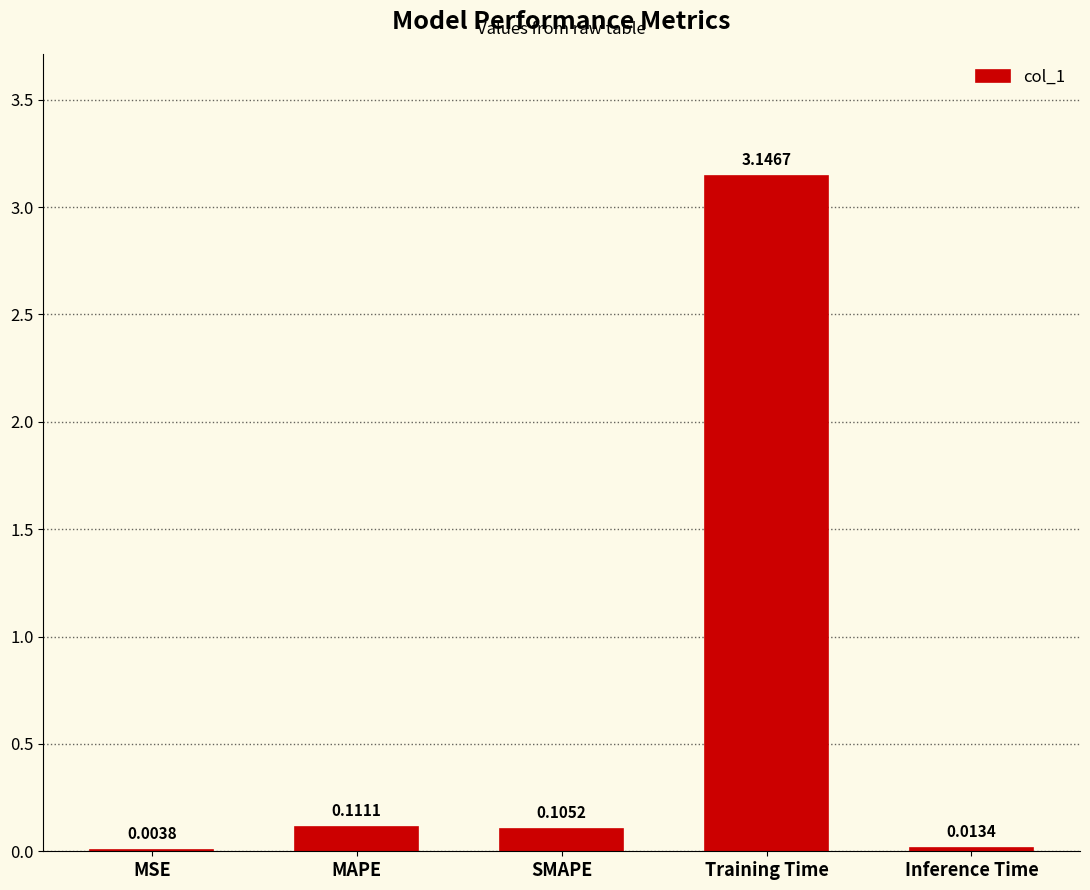

Between Training Time and Inference Time, which is larger?

Training Time